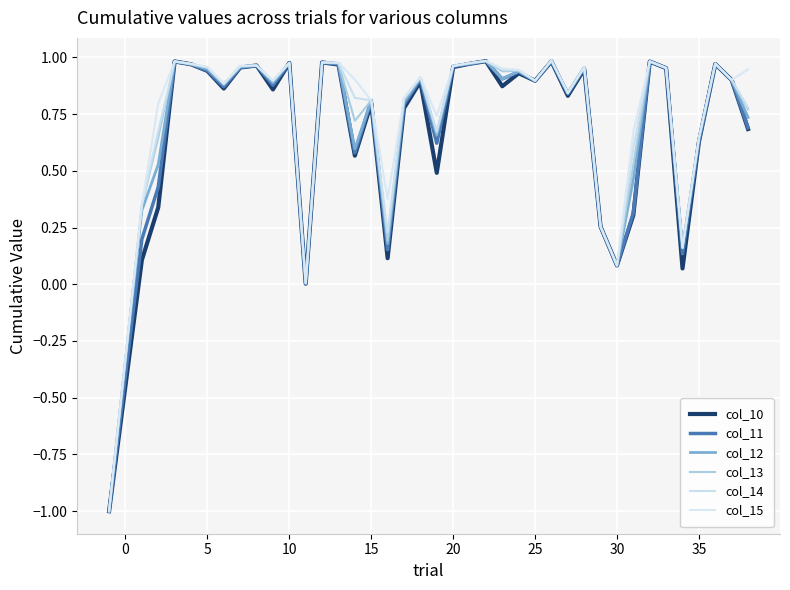

True or false: col_11 and col_14 intersect in this chart.

False